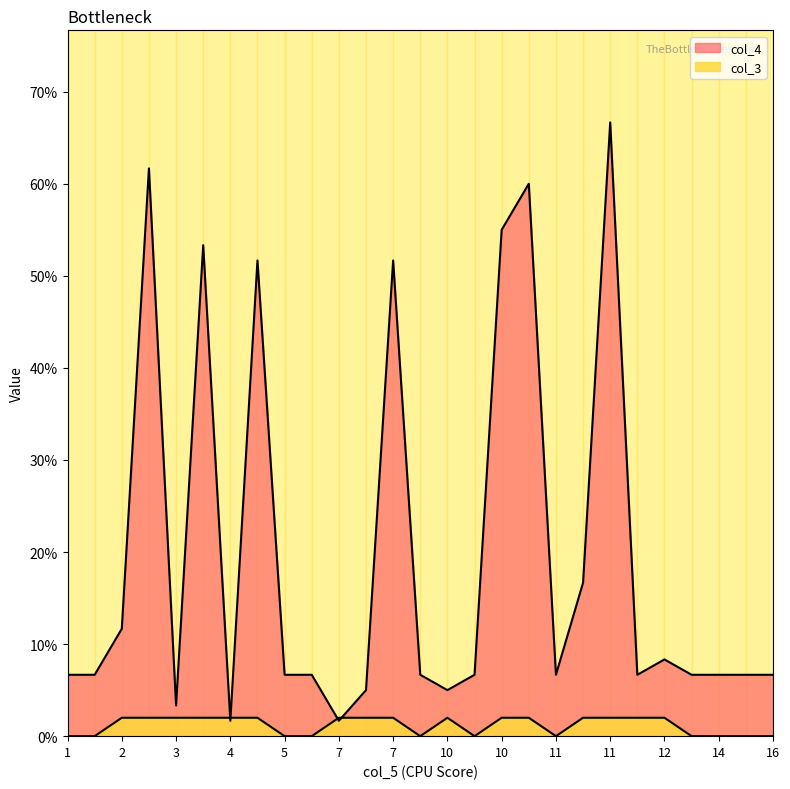

Reading left to right, what are all the values shown in this chart?

col_4: 0.1	0.1	0.1	0.6	0.0	0.5	0.0	0.5	0.1	0.1	0.0	0.1	0.5	0.1	0.1	0.1	0.6	0.6	0.1	0.2	0.7	0.1	0.1	0.1	0.1	0.1	0.1
col_3: 0.0	0.0	0.0	0.0	0.0	0.0	0.0	0.0	0.0	0.0	0.0	0.0	0.0	0.0	0.0	0.0	0.0	0.0	0.0	0.0	0.0	0.0	0.0	0.0	0.0	0.0	0.0